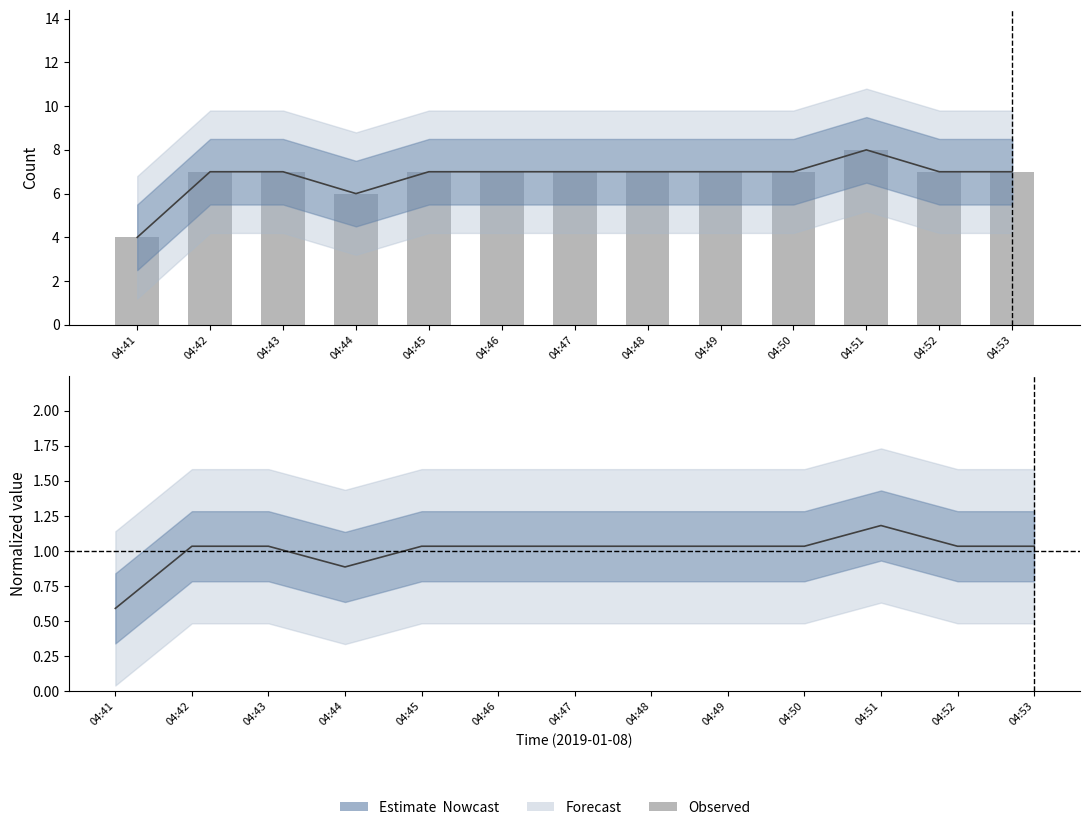

Where does the data first go above 7?

04:51